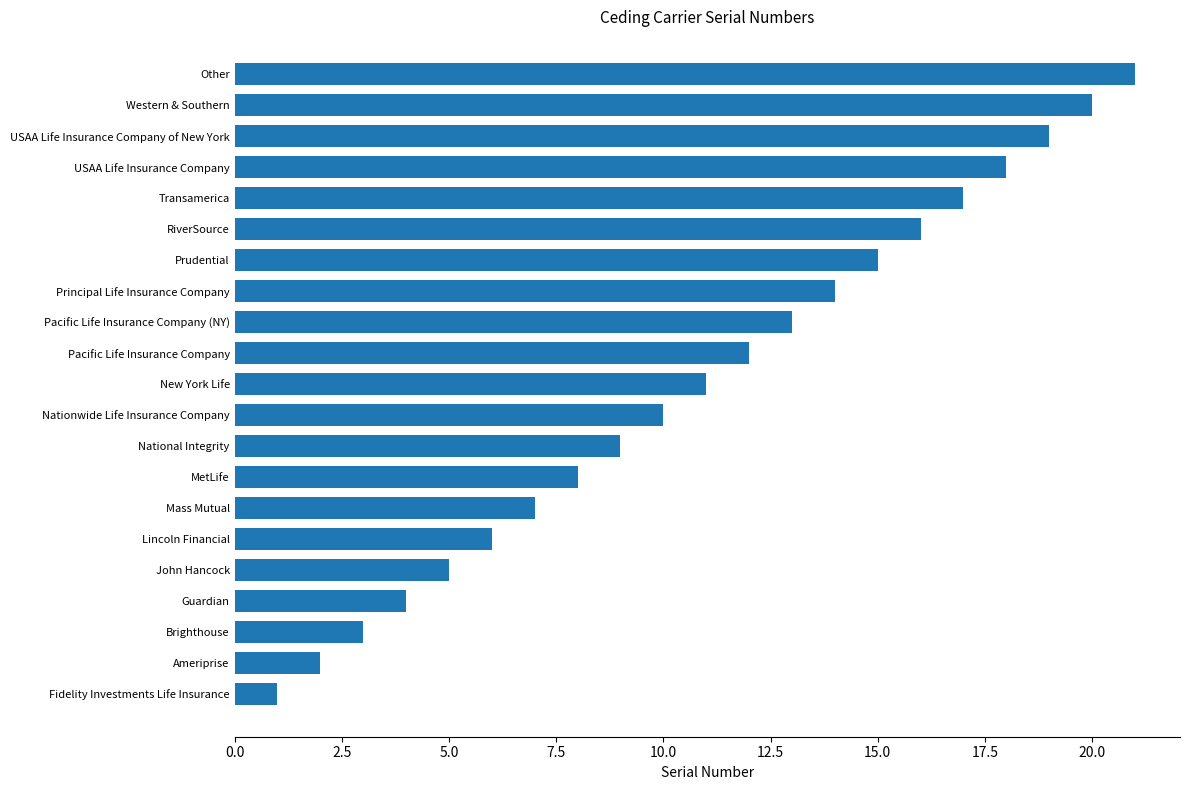

What is the maximum value shown in the chart?

21